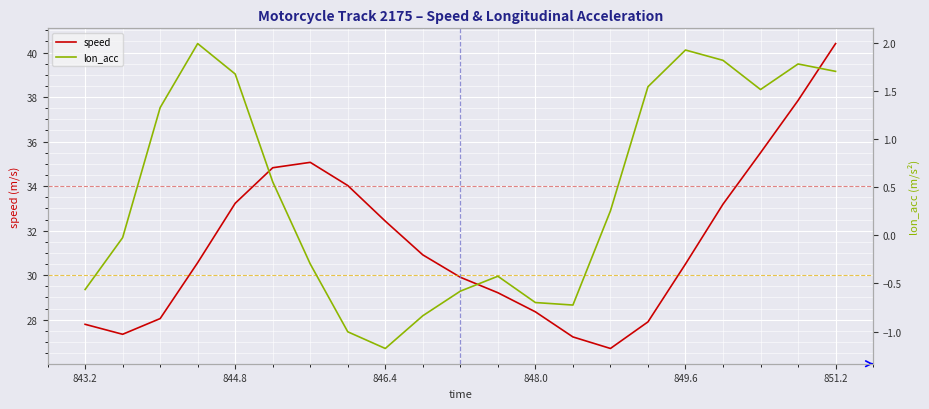

The value of speed at 846.4 is 49.9. True or false?

False